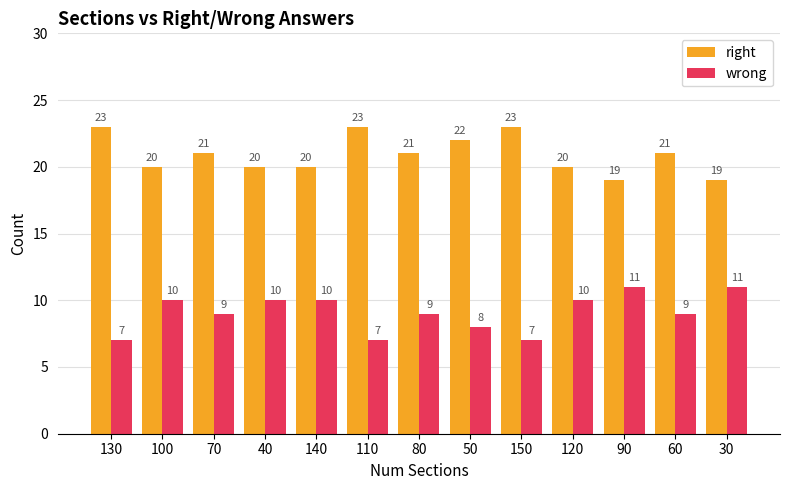

What value does the wrong series have at 30?

11